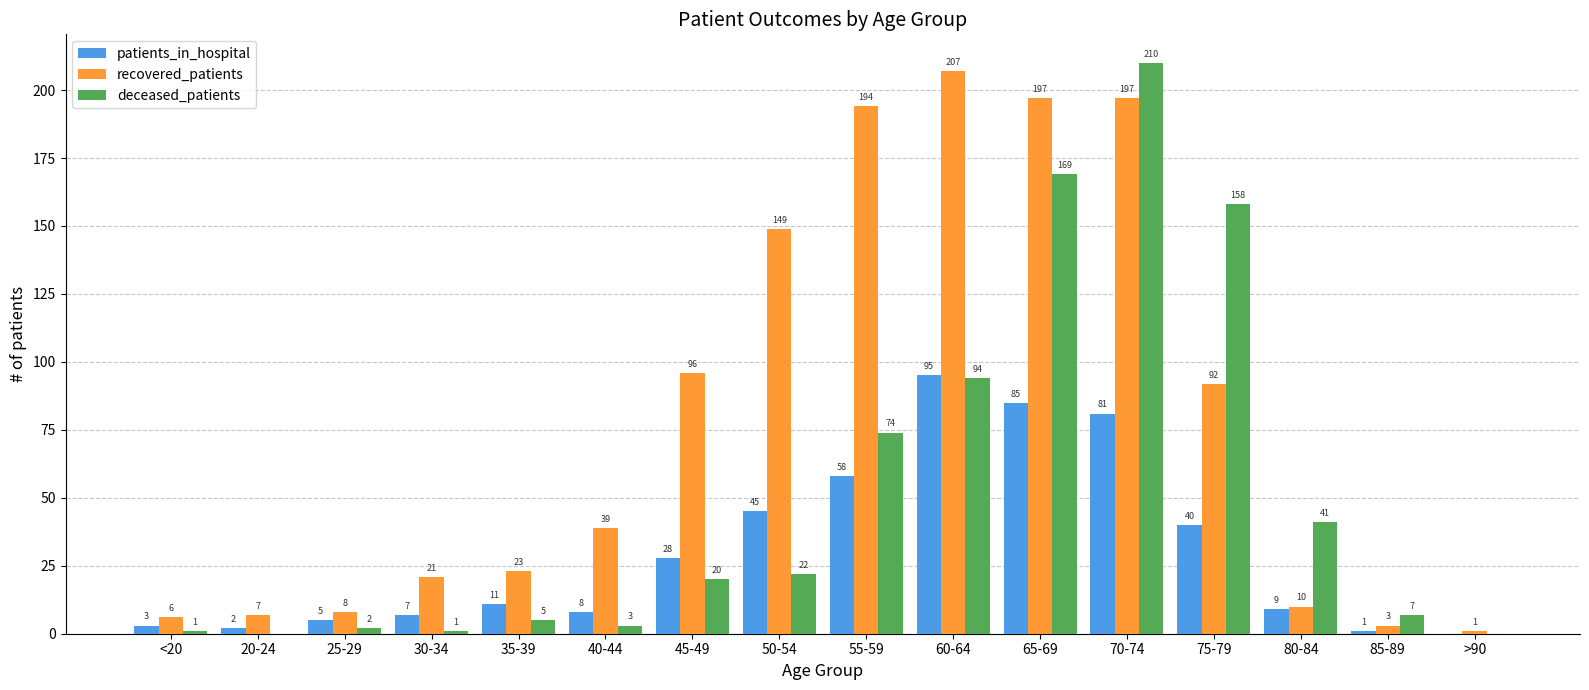

Which series changed the most between 20-24 and 85-89?

deceased_patients